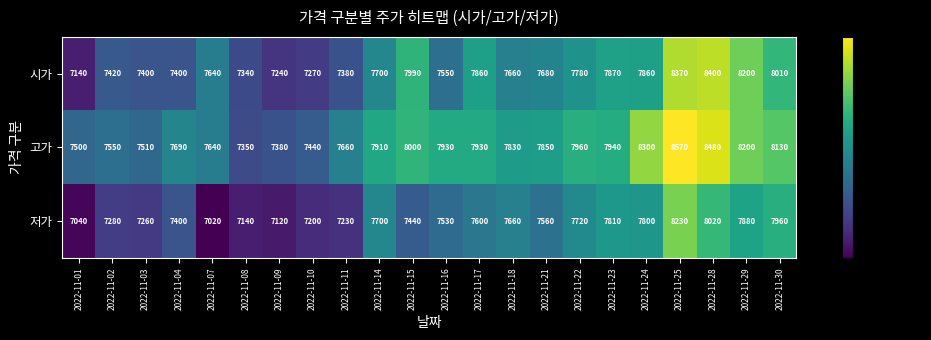

List the series in order of their peak value, highest first.

고가, 시가, 저가